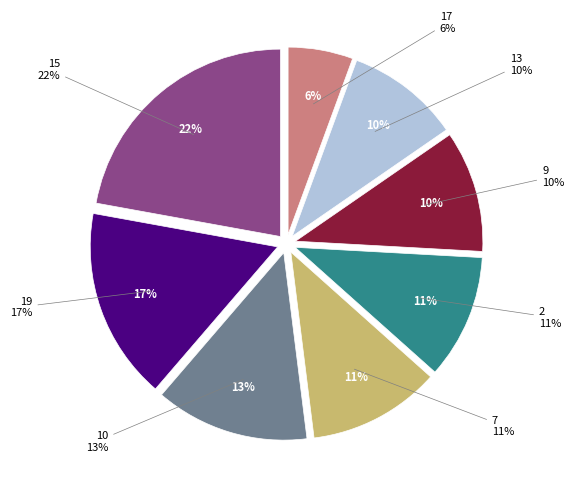

Which slice is the smallest?

17